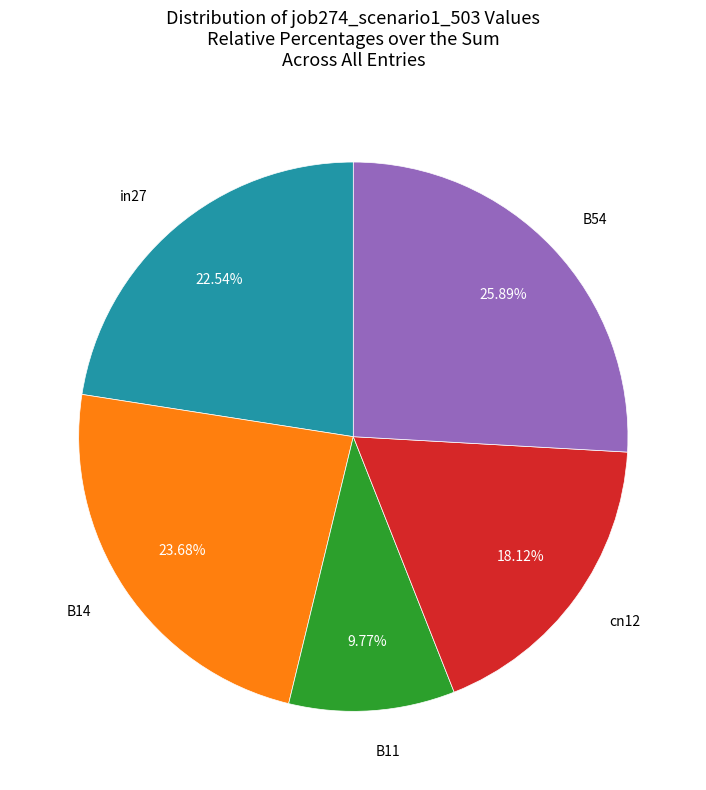

Is there a majority slice in this chart?

No